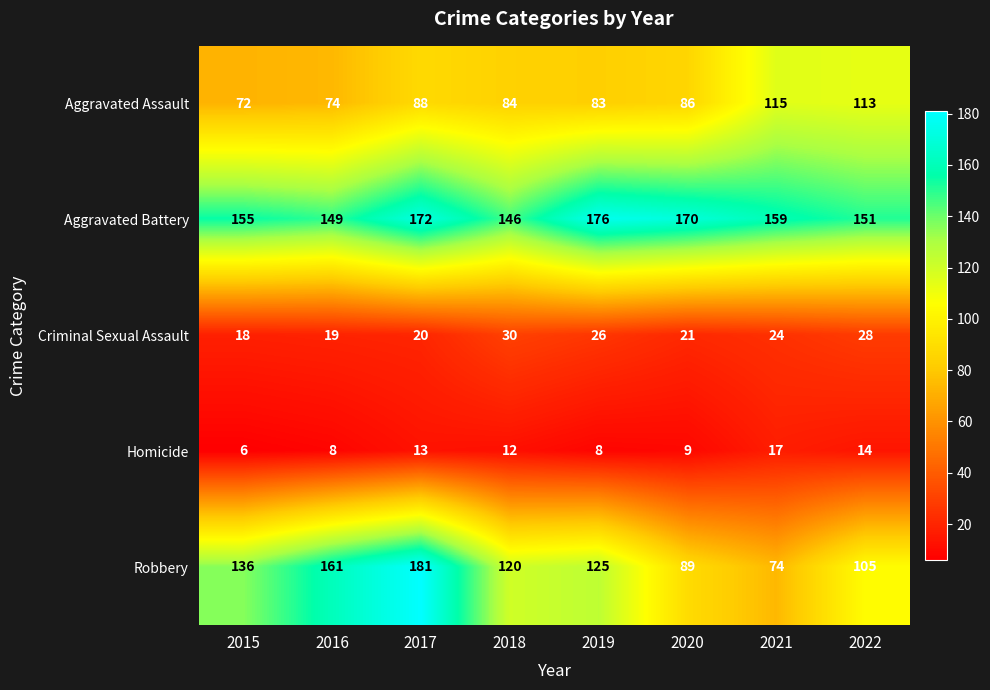

Which series changed the most between 2019 and 2020?

Robbery